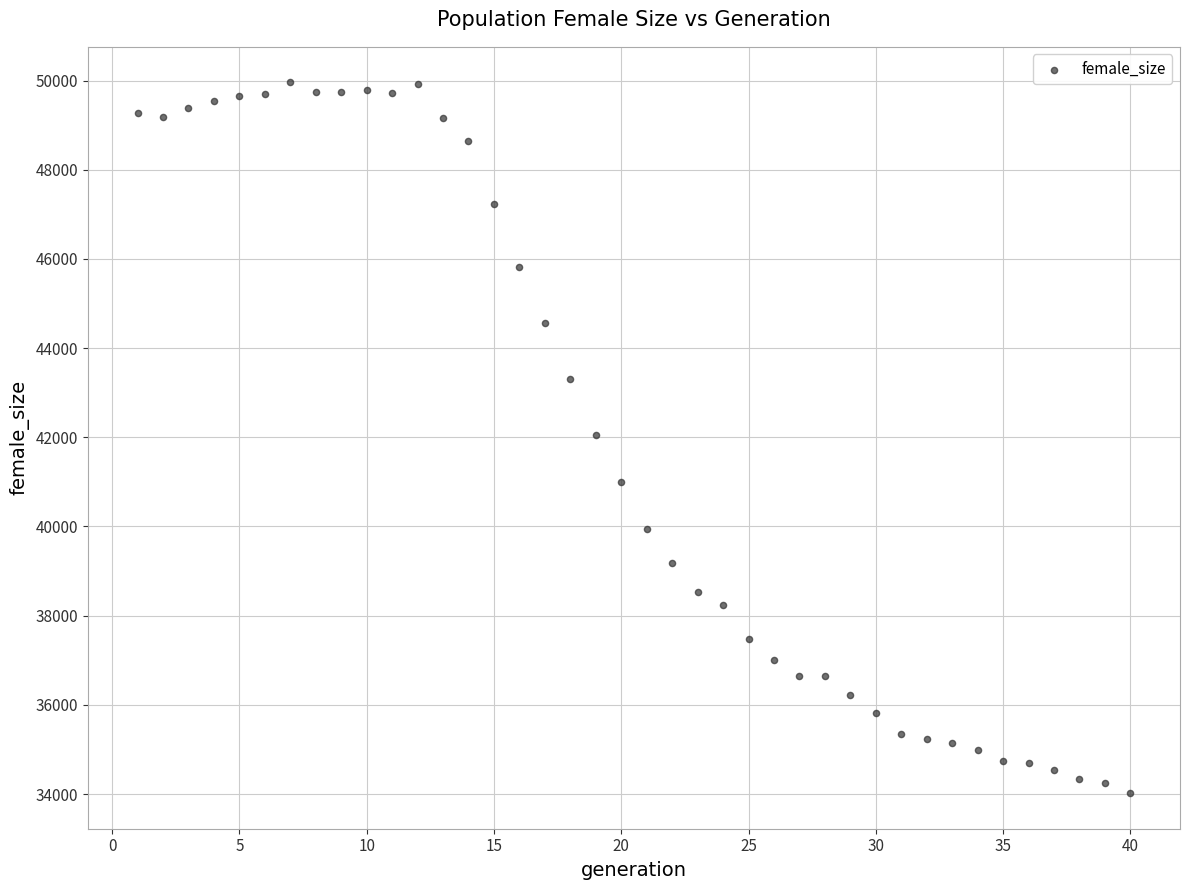

What is the range of Y values (max minus min)?

15940